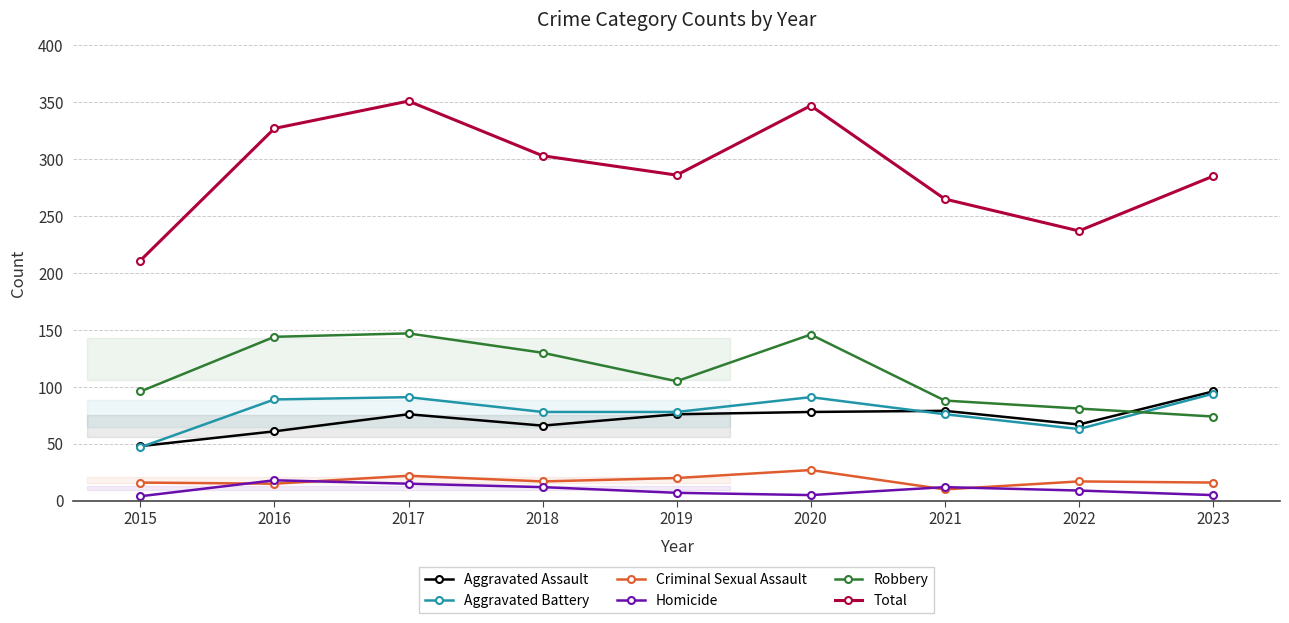

Which series has the largest range (max minus min)?

Total